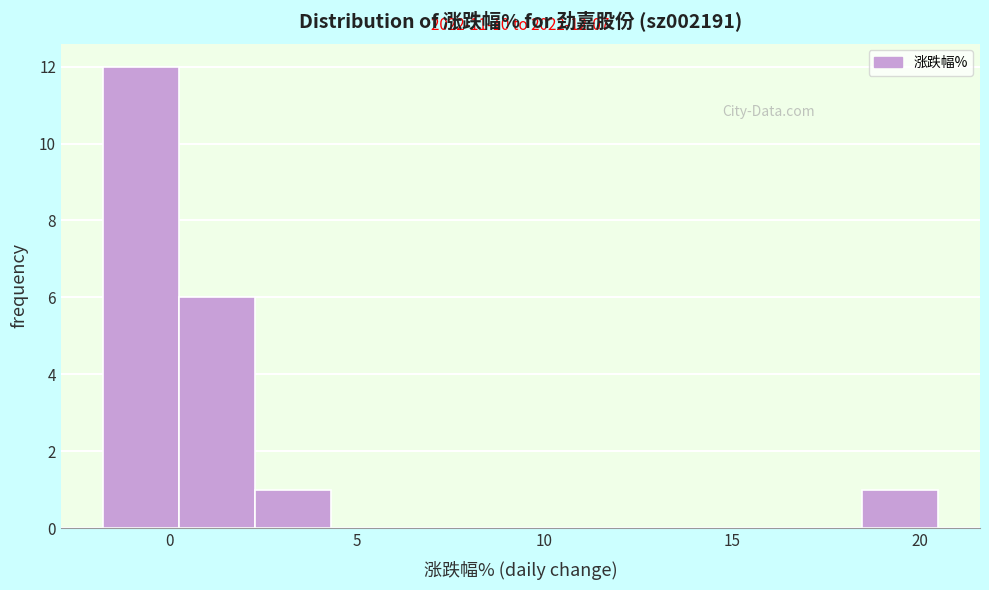

Over which range of the x-axis is the bar tallest?

-2.0 to 0.0